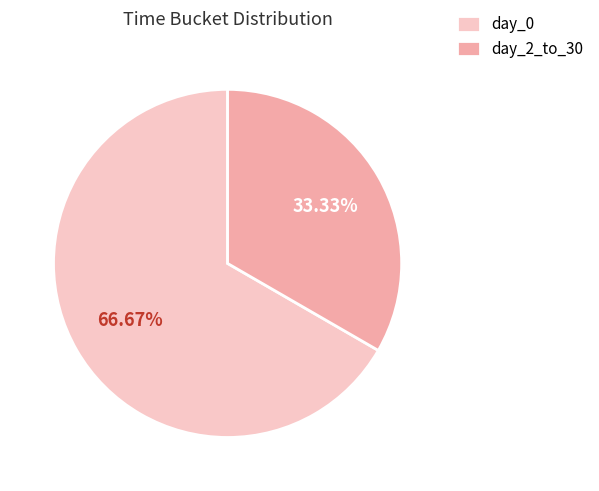

Between day_2_to_30 and day_0, which is larger?

day_0